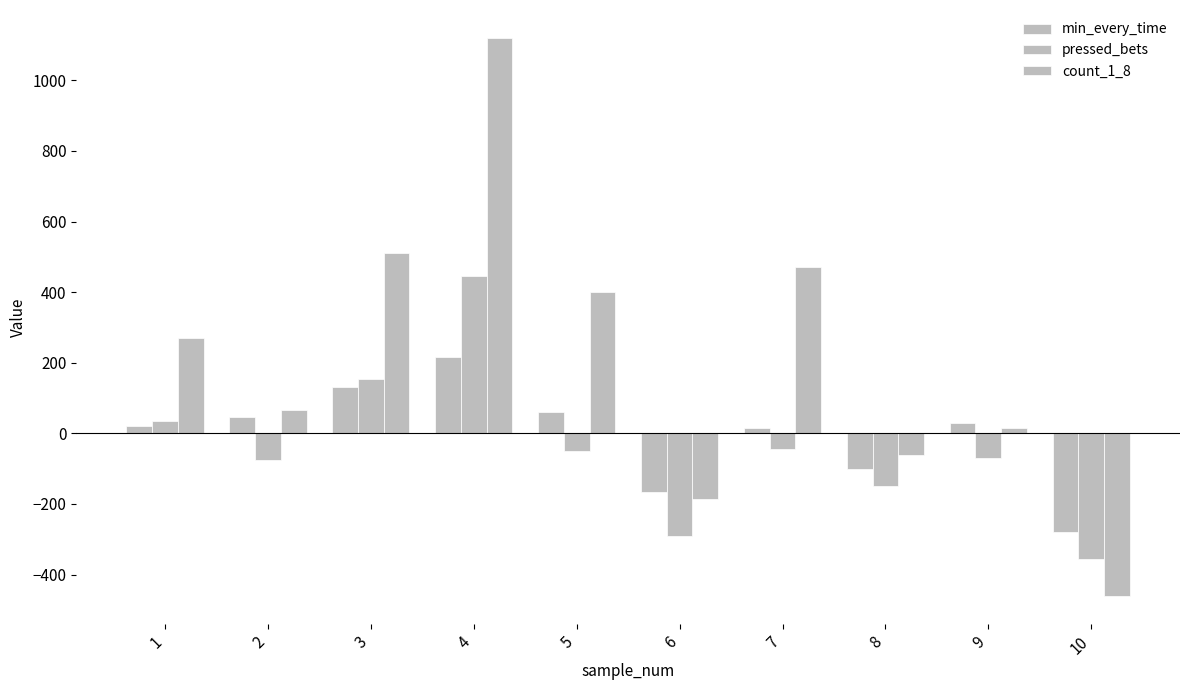

What is the minimum value for count_1_8?

-460